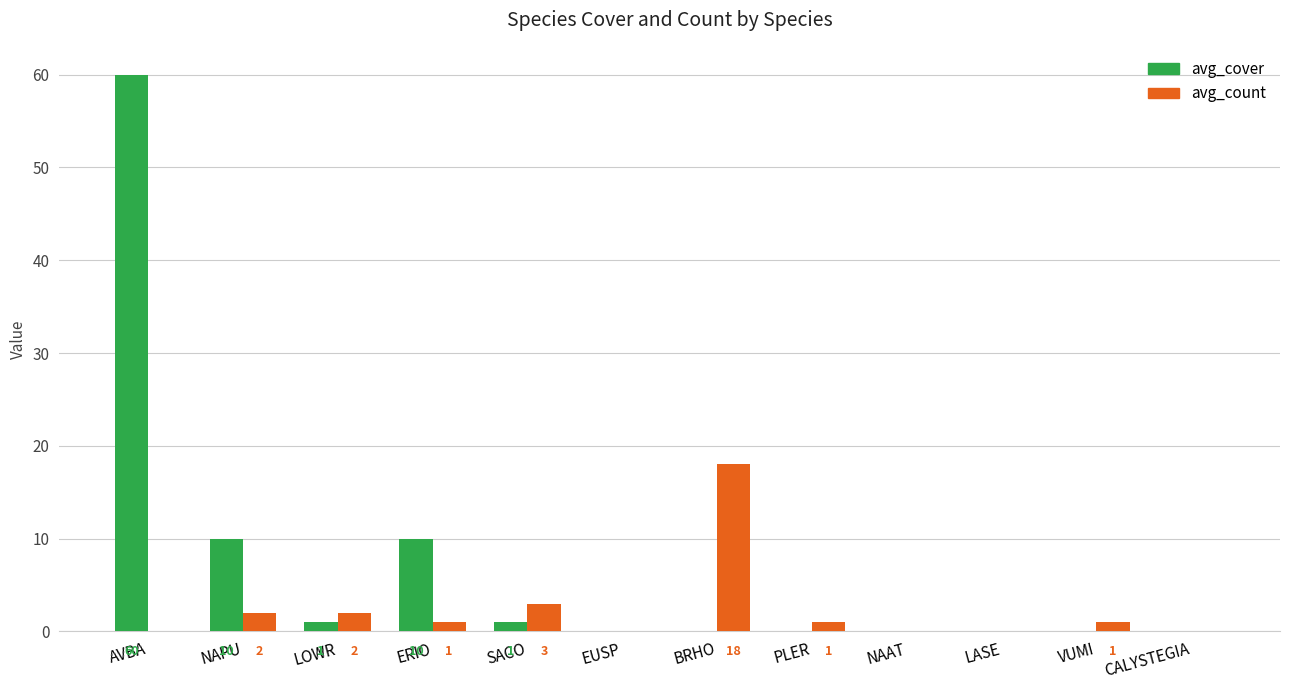

Reading left to right, extract all data points from this chart.

avg_cover: 60	10	1	10	1	0	0	0	0	0	0	0
avg_count: 0	2	2	1	3	0	18	1	0	0	1	0